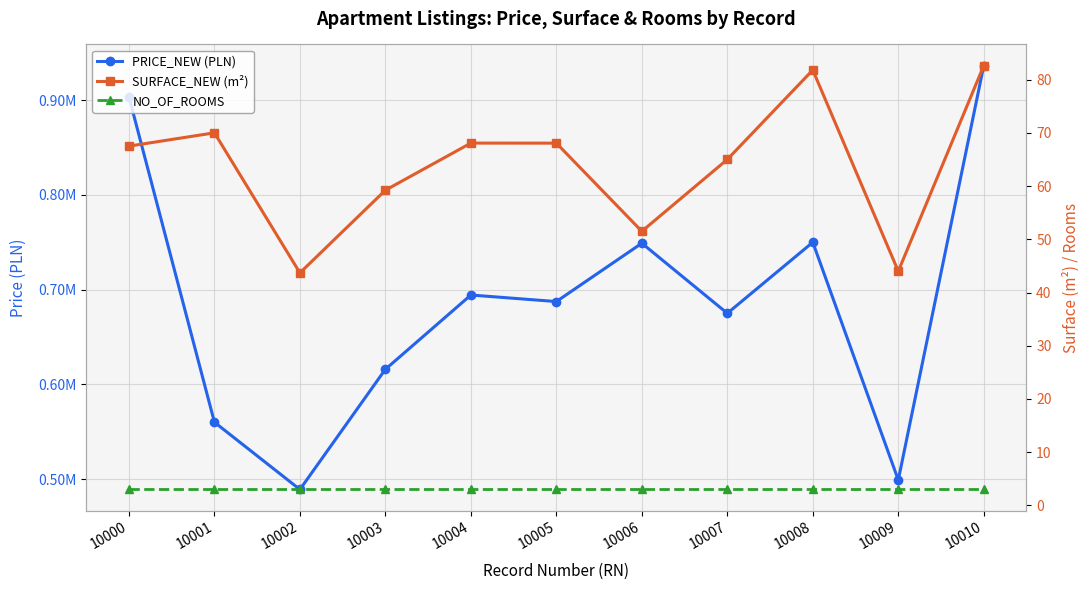

Reading left to right, list all the values displayed in this chart.

PRICE_NEW (PLN): 10000=903500.0	10001=560000.0	10002=489000.0	10003=615888.0	10004=694314.0	10005=687406.0	10006=749000.0	10007=675000.0	10008=750000.0	10009=499000.0	10010=936500.0
SURFACE_NEW (m²): 10000=67.5	10001=70.0	10002=43.7	10003=59.2	10004=68.1	10005=68.1	10006=51.5	10007=65.0	10008=81.8	10009=44.0	10010=82.6
NO_OF_ROOMS: 10000=3.0	10001=3.0	10002=3.0	10003=3.0	10004=3.0	10005=3.0	10006=3.0	10007=3.0	10008=3.0	10009=3.0	10010=3.0